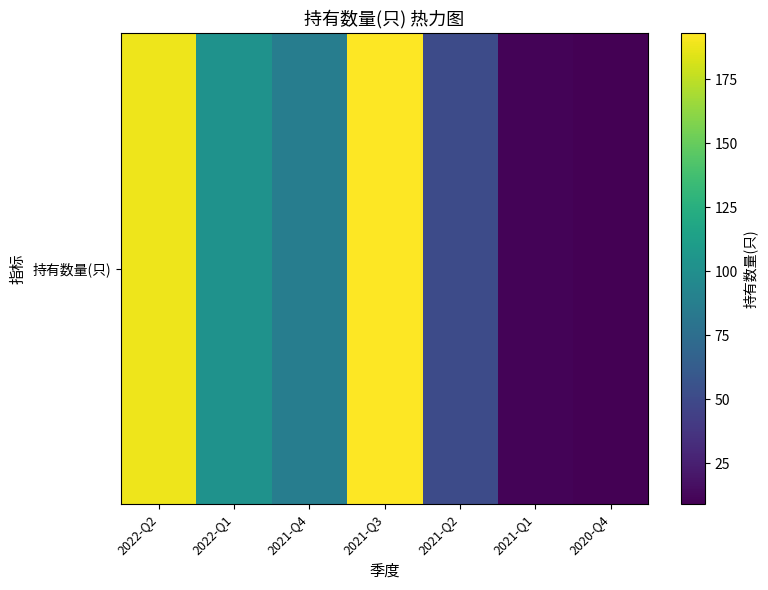

What is the average value?

92